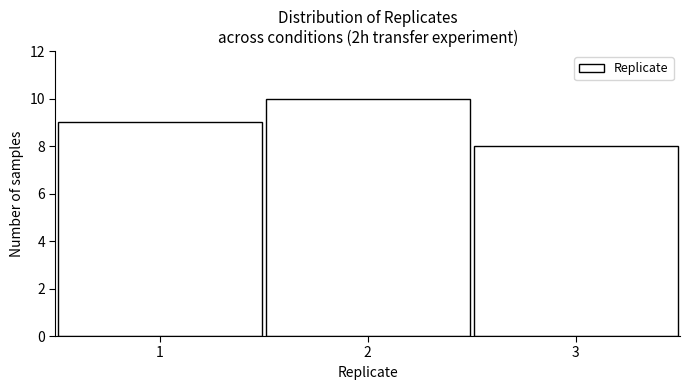

Which range on the x-axis has the tallest bar?

1.5 to 2.5